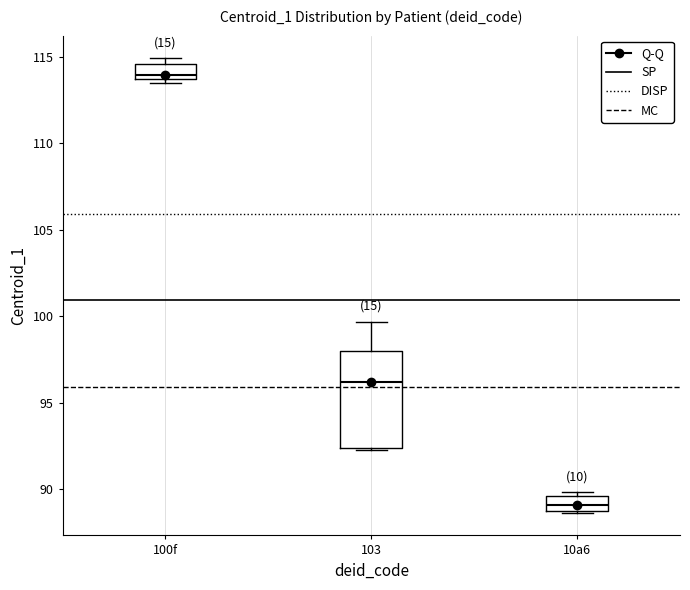

Which box has the lowest median line?

10a6